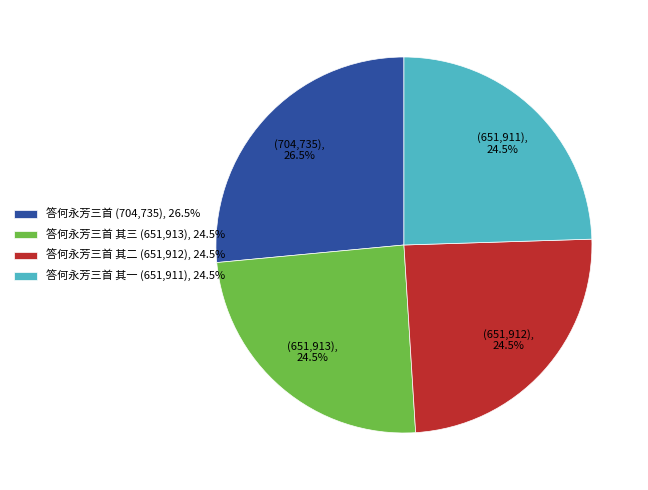

How many slices are in this pie chart?

4